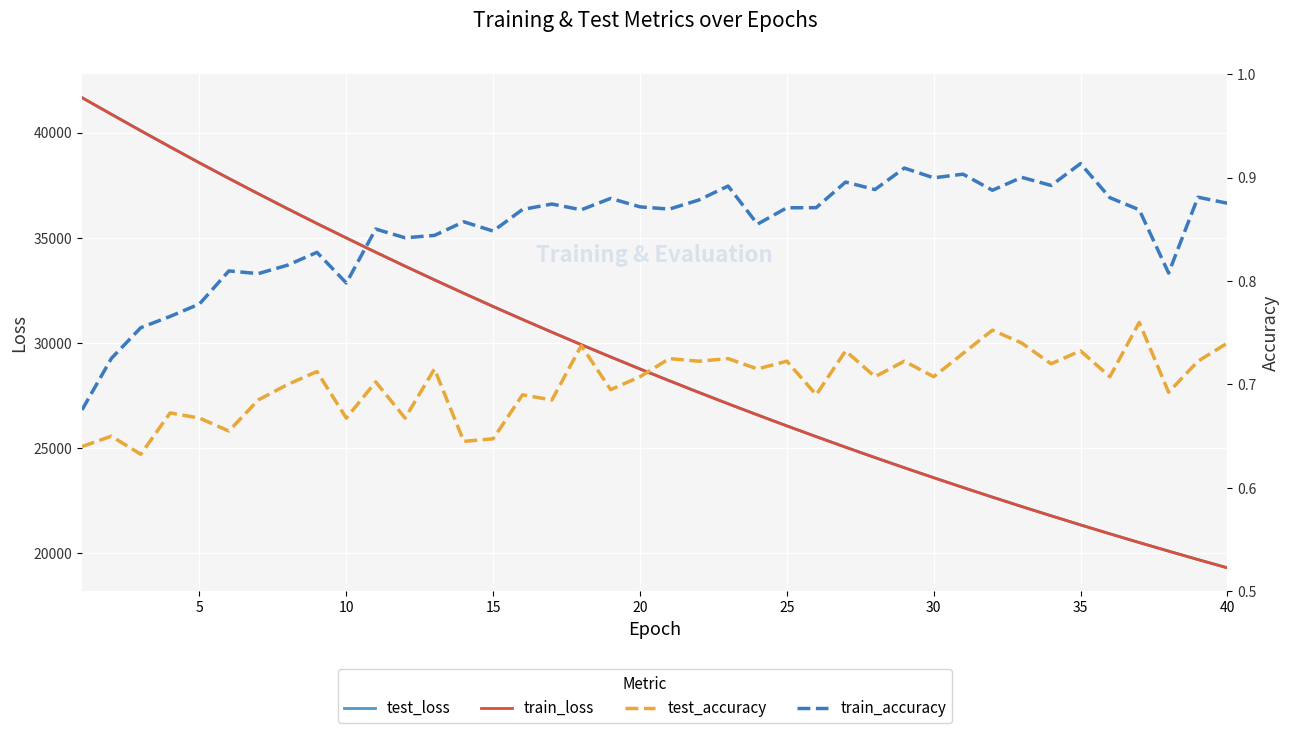

List the series in order of their peak value, highest first.

test_loss, train_loss, train_accuracy, test_accuracy